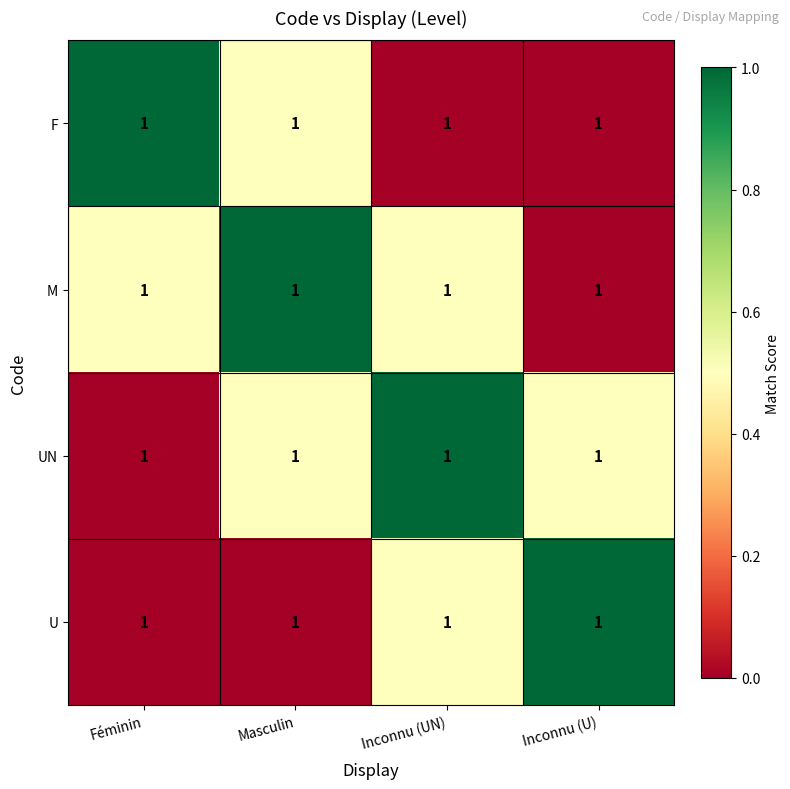

What is the difference between the maximum and minimum values in the F series?

1.0